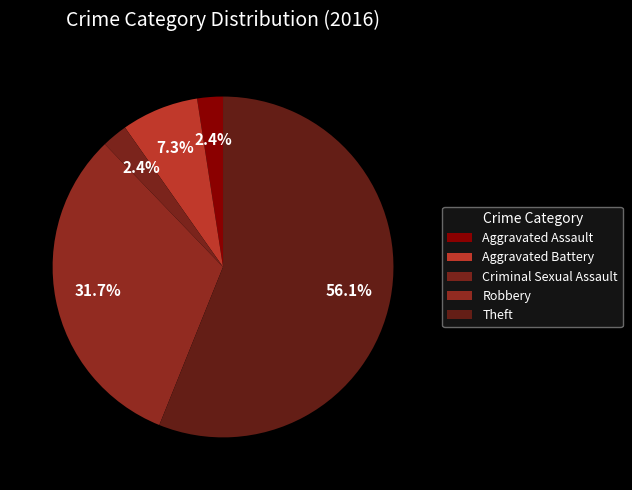

Is it true that Aggravated Battery is 7% of the pie?

True